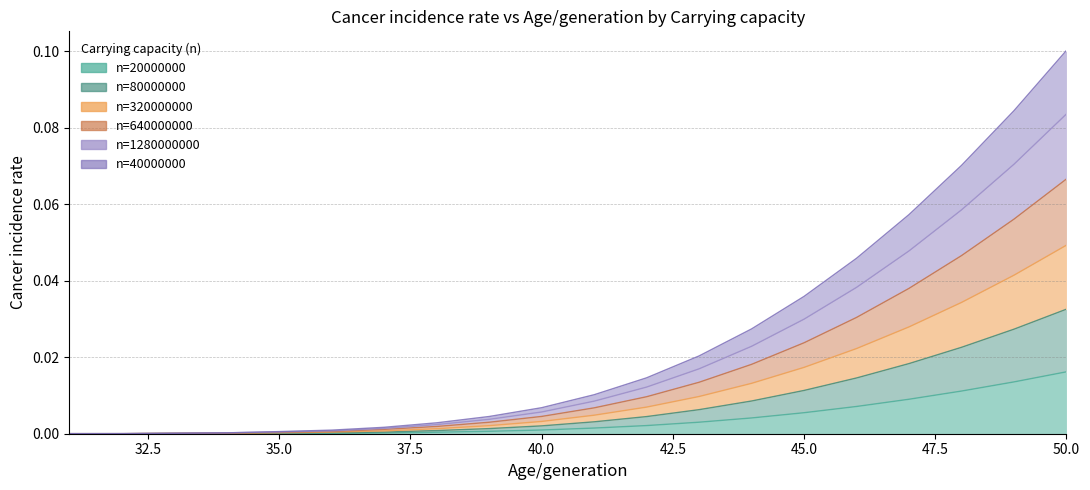

At how many categories does at least one series exceed 0?

20